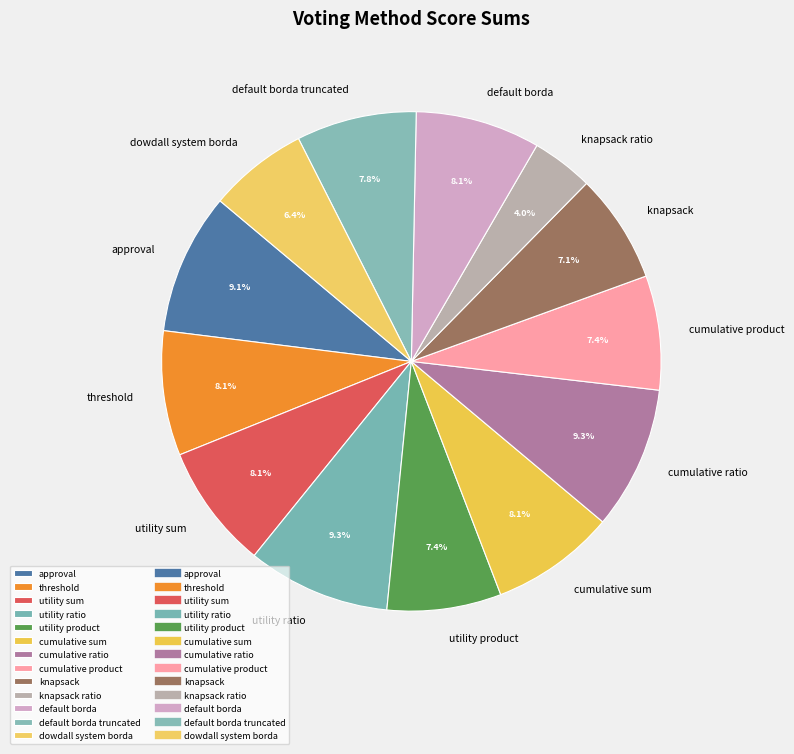

How many segments does this pie chart have?

13